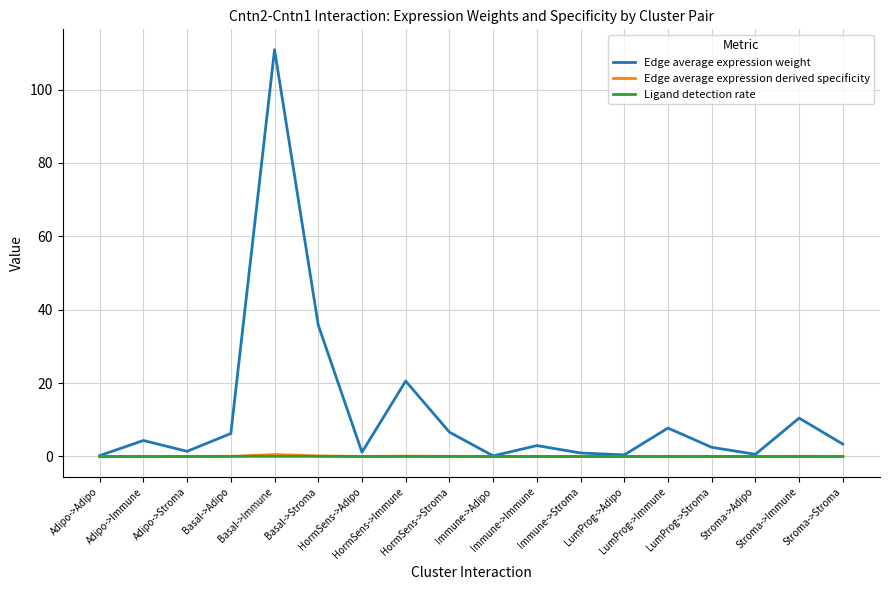

What is the greatest value displayed?

110.9